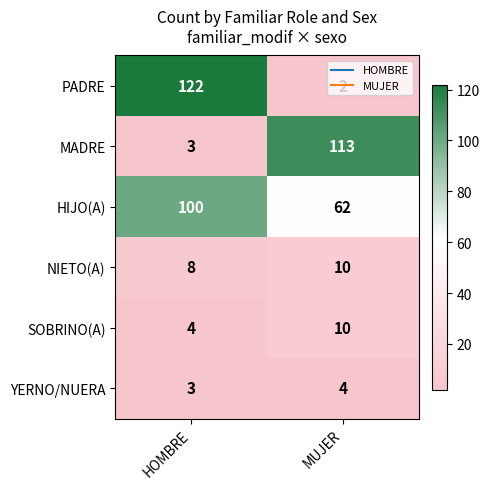

What is the spread (max minus min) of values at HOMBRE?

119